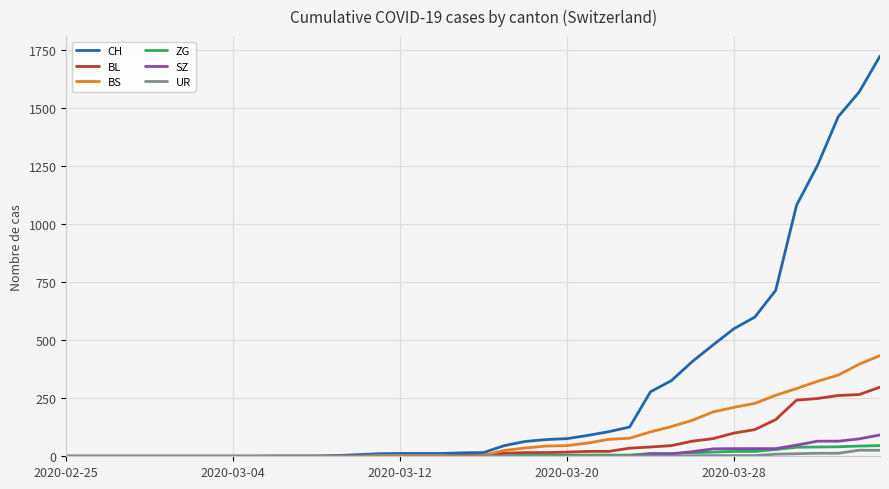

Which series has the widest spread of values?

CH